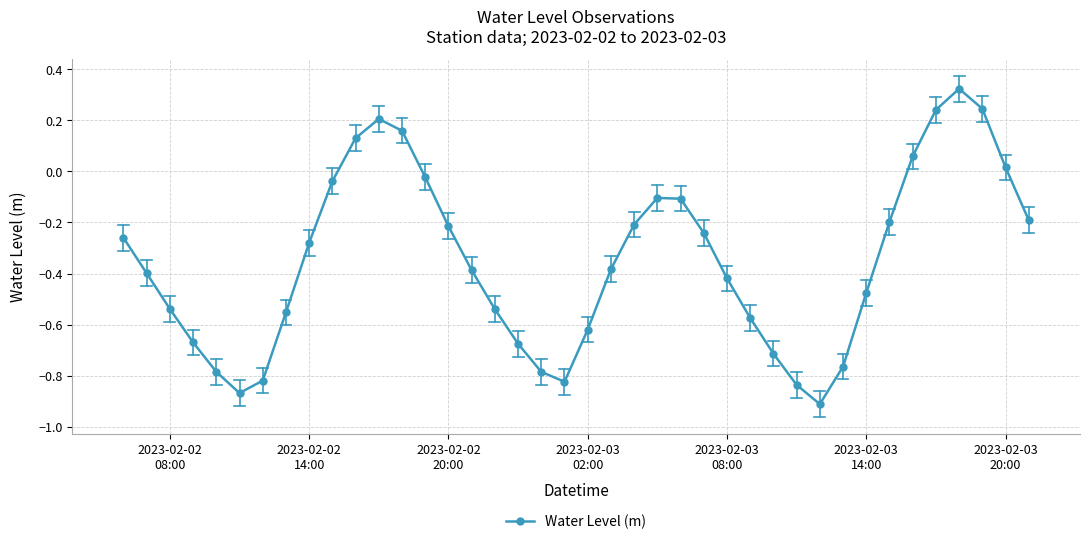

What is the difference between the maximum and minimum values?

1.2